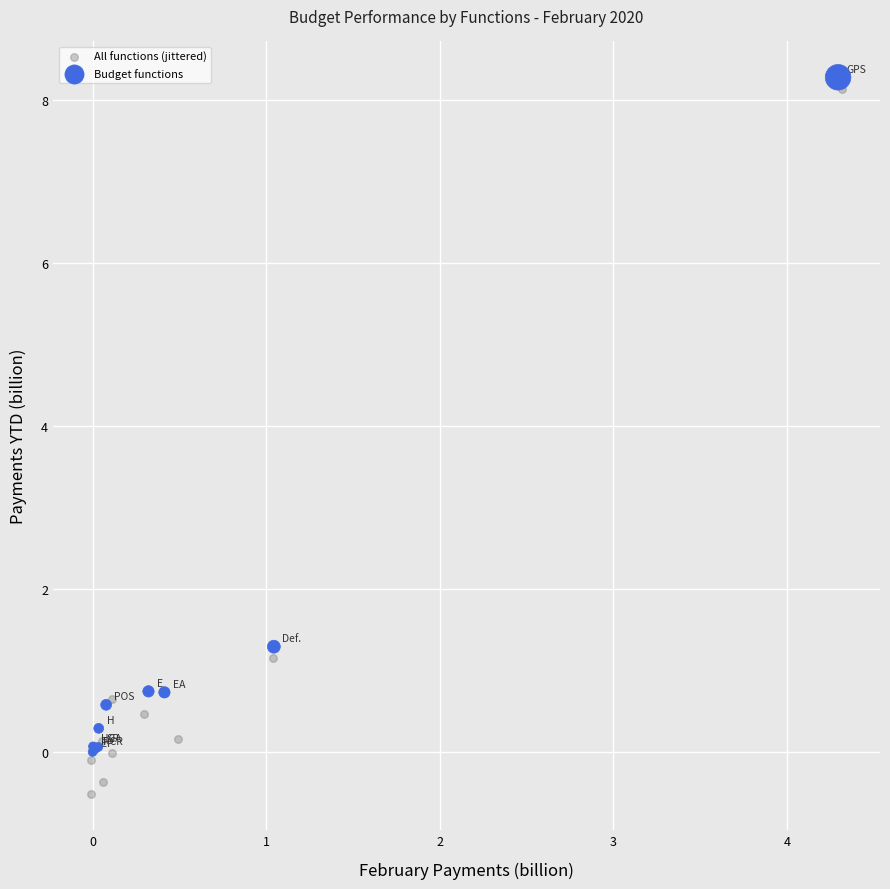

Which series has the widest spread of Y values?

All functions (jittered)